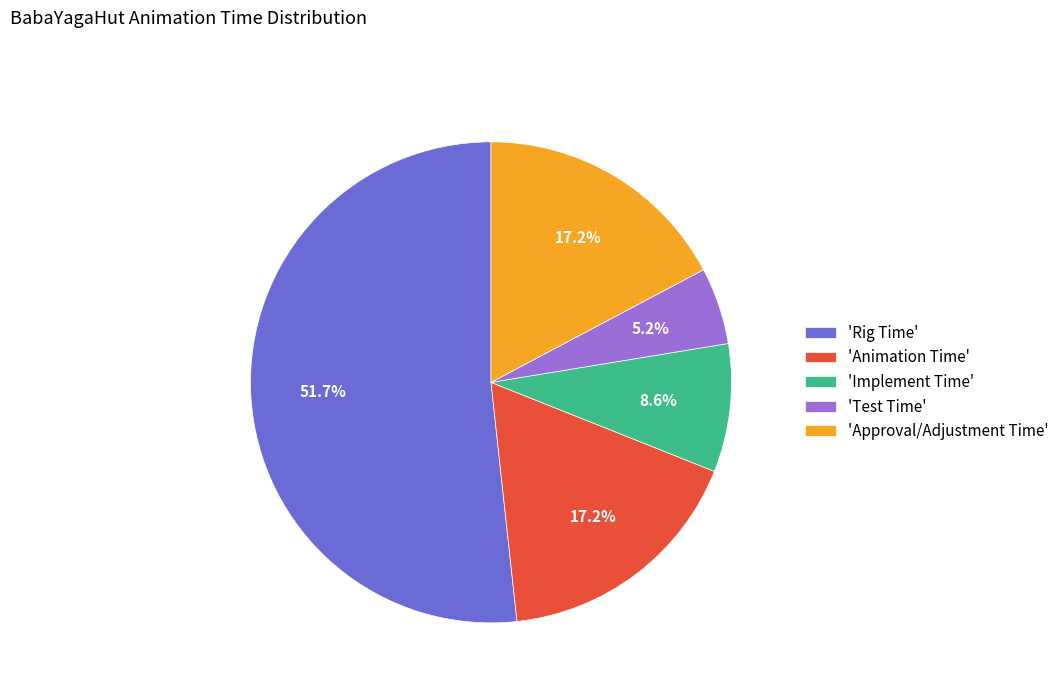

What percentage do 'Rig Time' and 'Approval/Adjustment Time' together represent?

69.0%